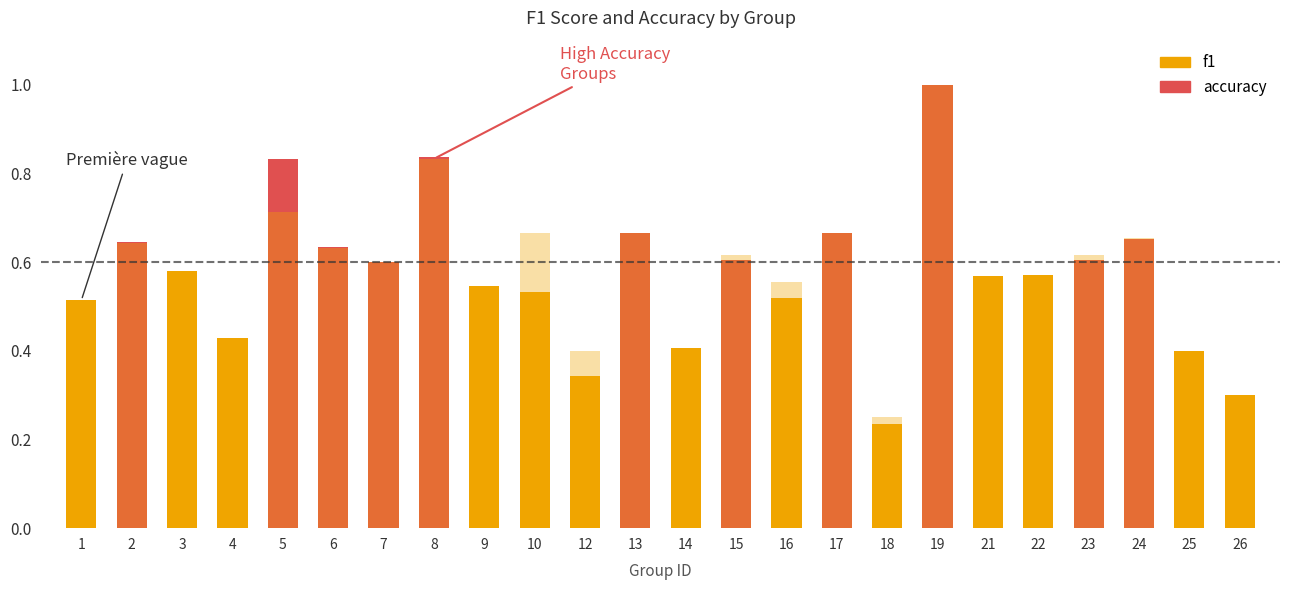

Read the accuracy value at 23.

0.6